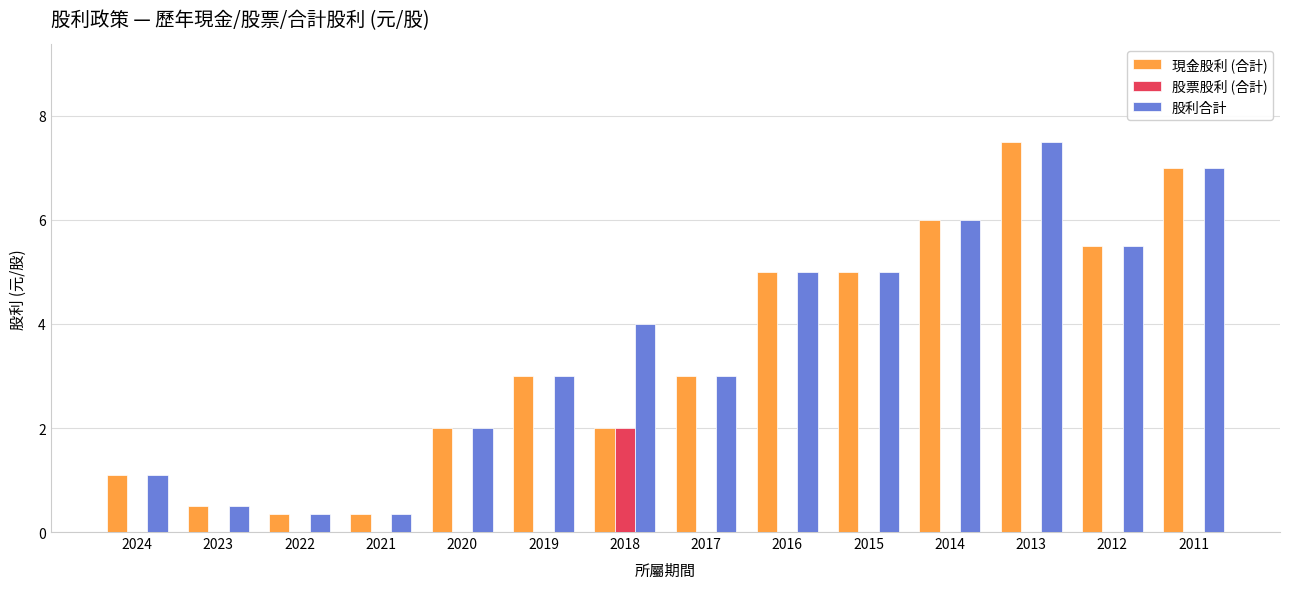

The 股利合計 series shows 5.0 at 2015. True or false?

True